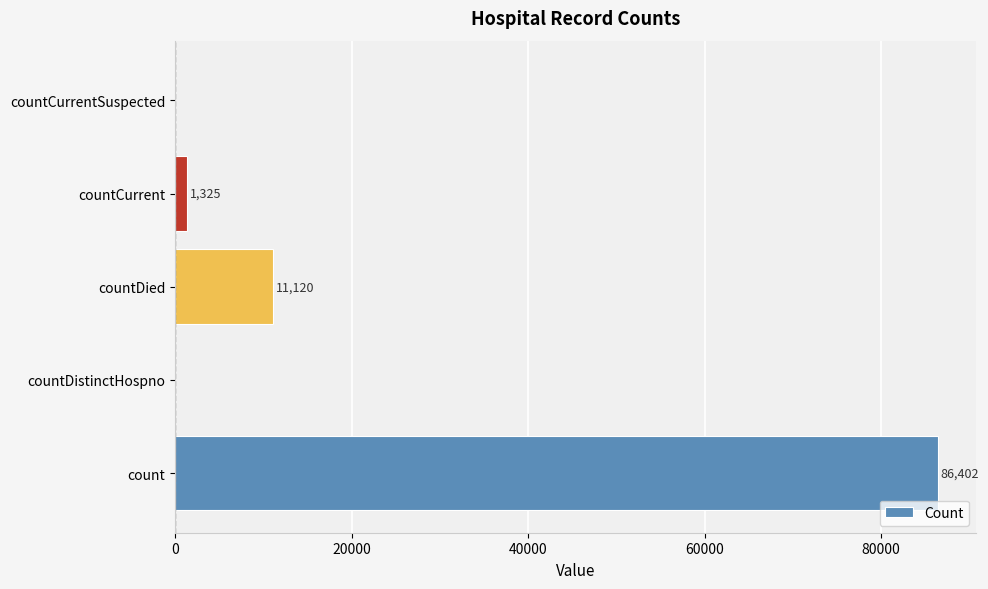

Is it true that the value at countDied is 11120?

True